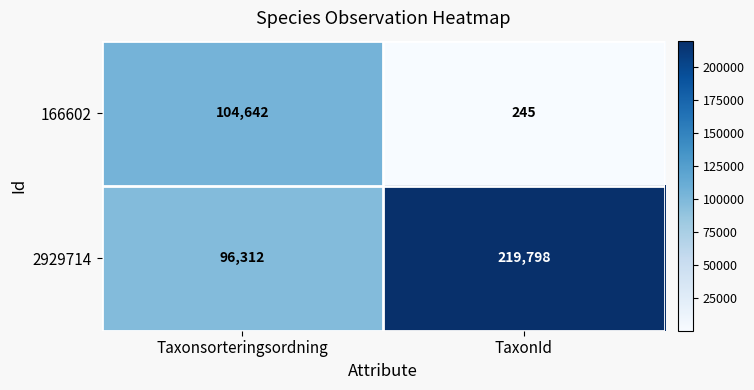

At how many categories does at least one series exceed 119394?

1